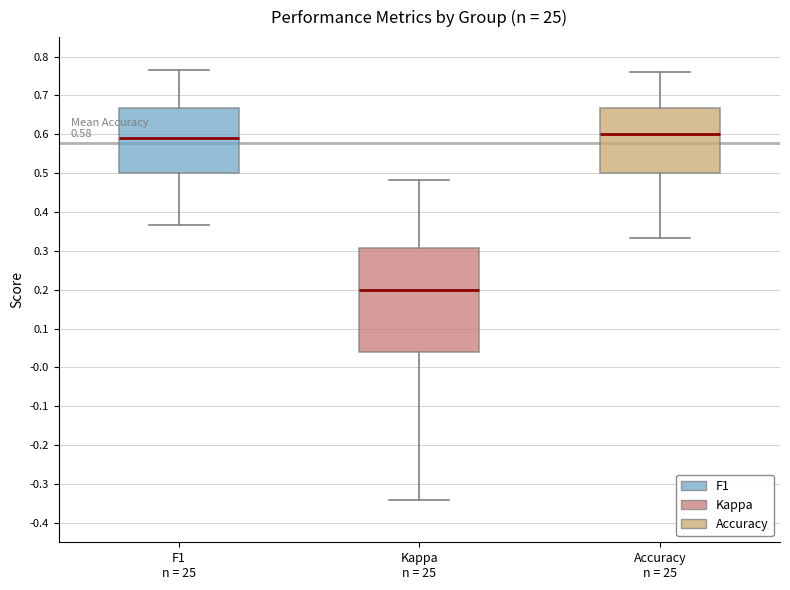

Comparing the boxes themselves (not the whiskers), which one is the tallest?

Kappa n = 25